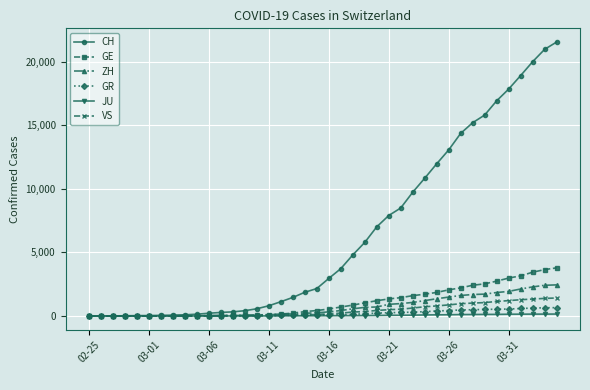

What is the maximum value for CH?

21554